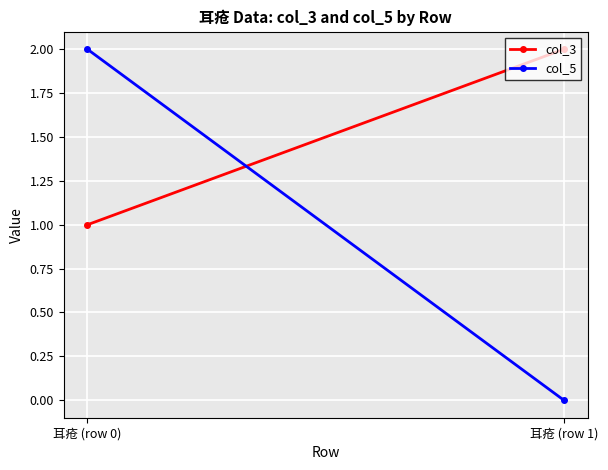

At 耳疮 (row 1), list the series in order from largest to smallest.

col_3, col_5